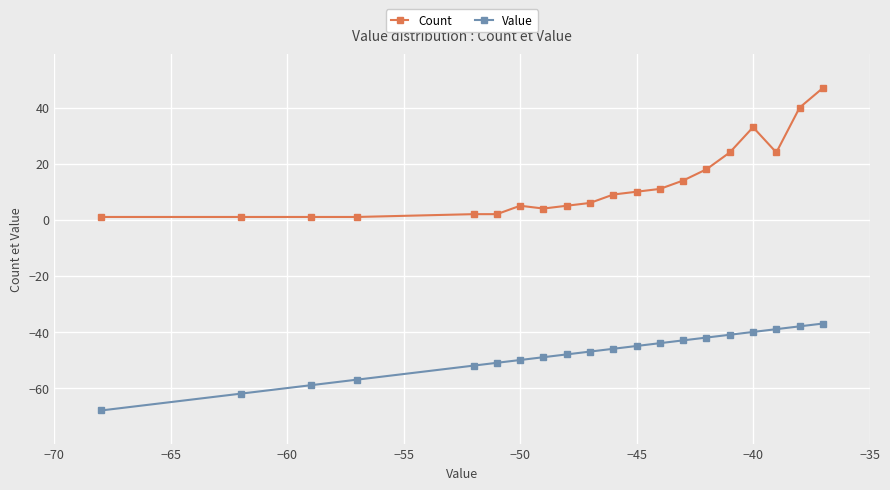

What is the smallest value displayed?

-68